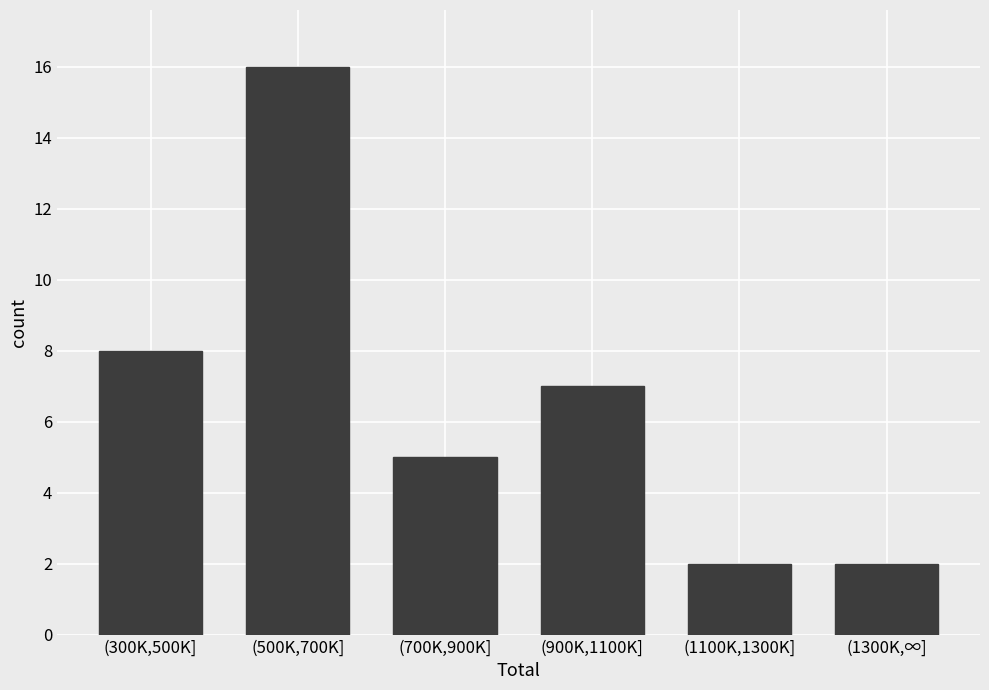

Reading left to right, list all the values displayed in this chart.

8	16	5	7	2	2